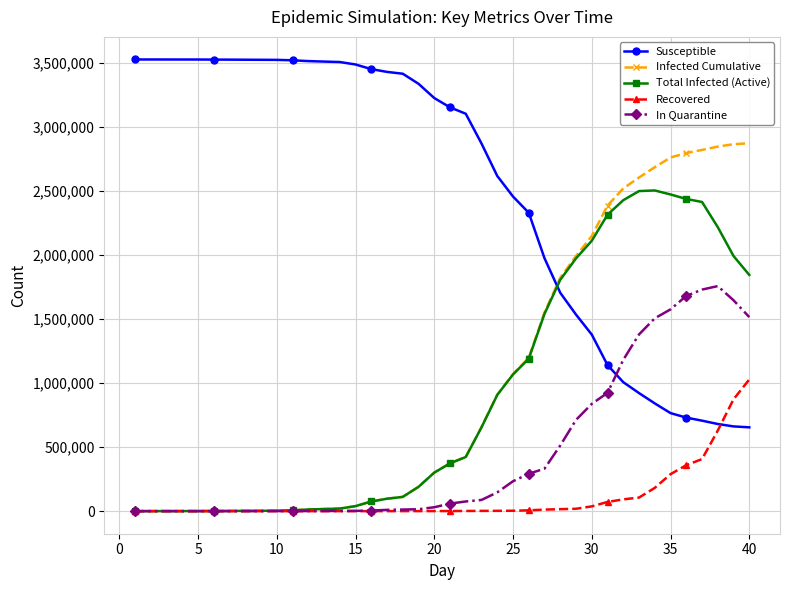

Which series has the largest total across all categories?

Susceptible